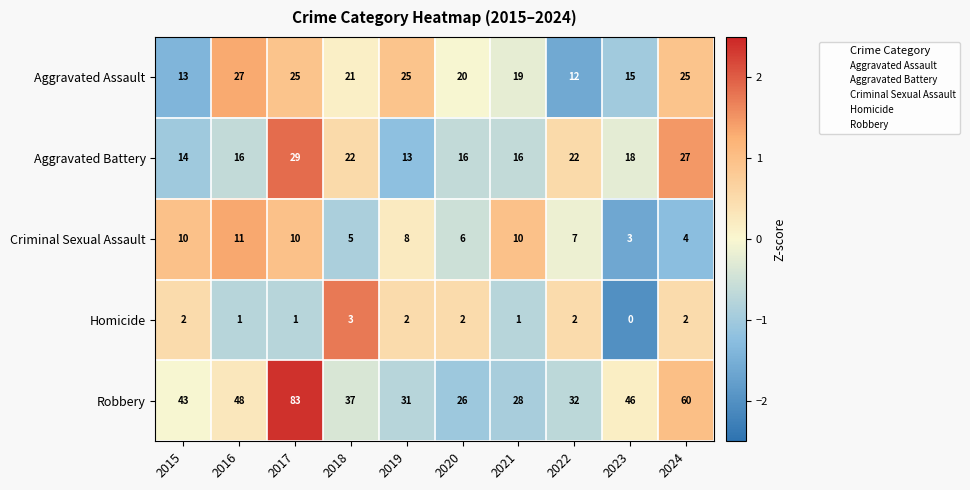

The value of Criminal Sexual Assault at 2019 is 8. True or false?

True